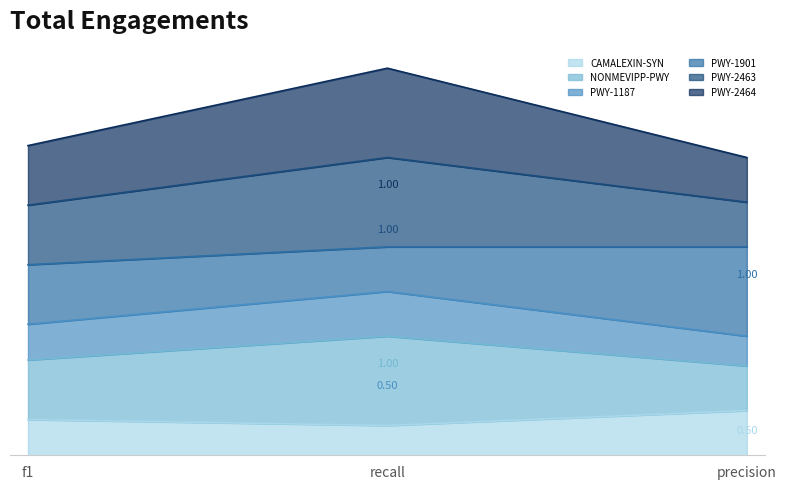

What is the difference between the maximum and second lowest values in the NONMEVIPP-PWY series?

0.4